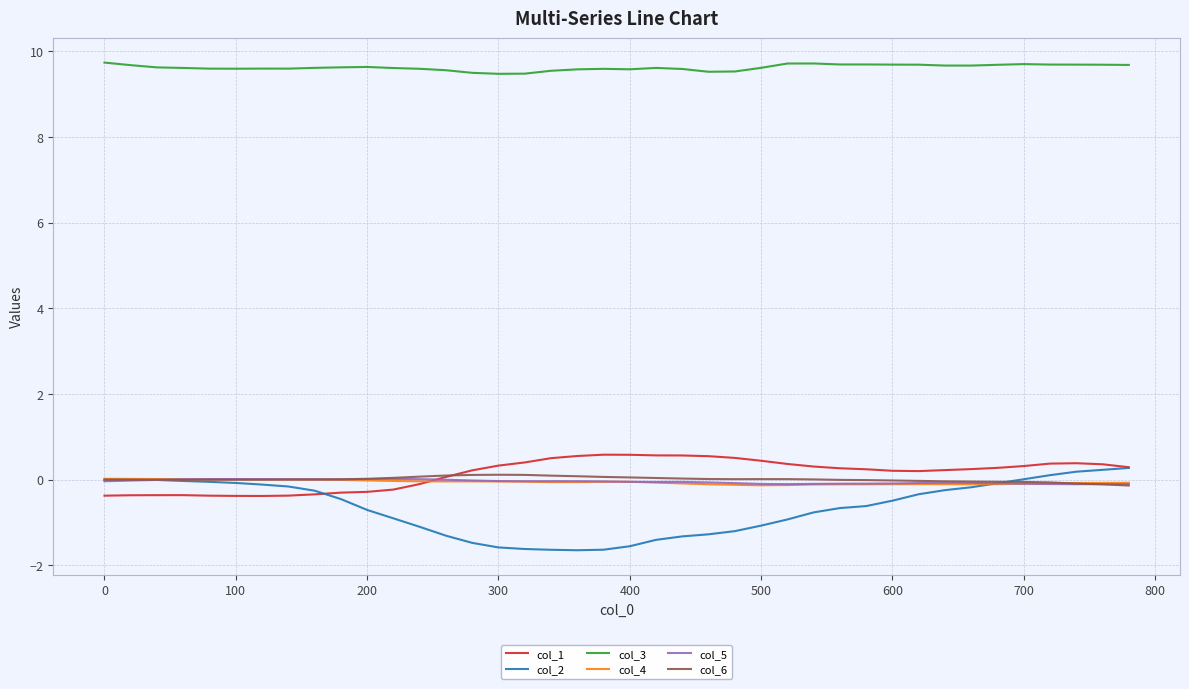

True or false: col_4 has more than 0 points higher than both neighbors.

True